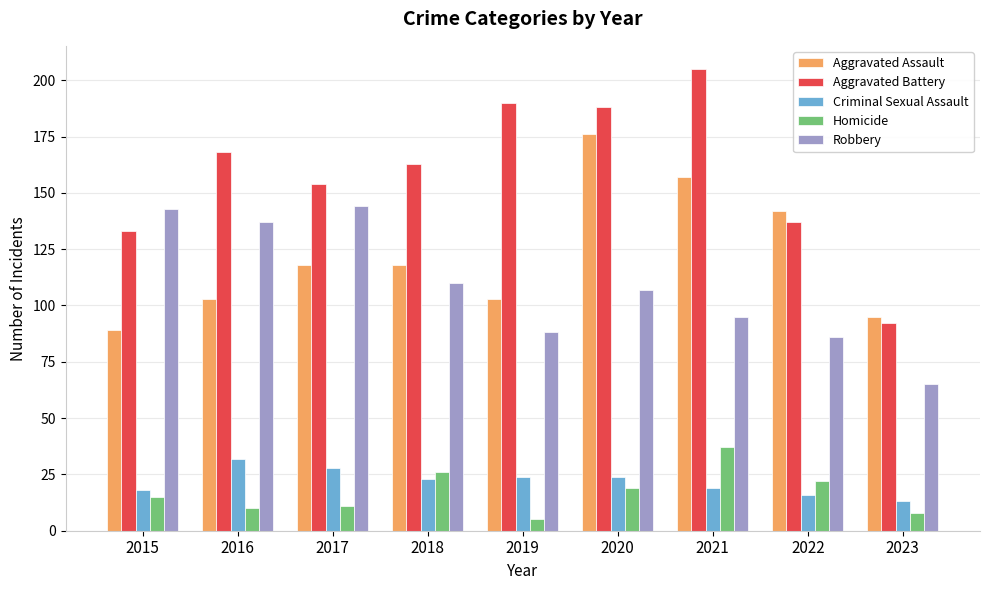

Is it true that Aggravated Battery equals 163 at 2018?

True